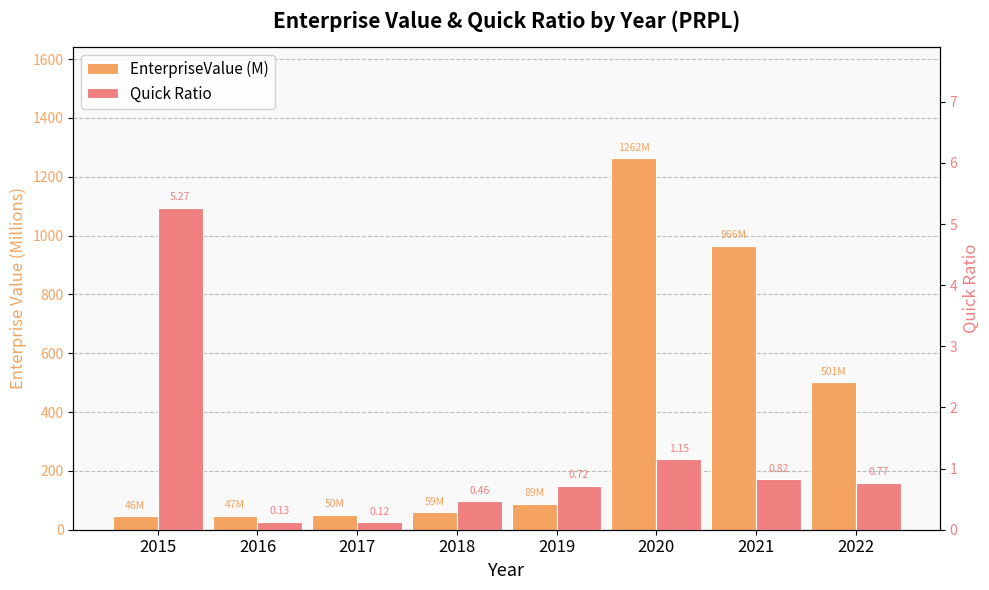

True or false: Quick Ratio has a value of 1.0 at 2022.

False